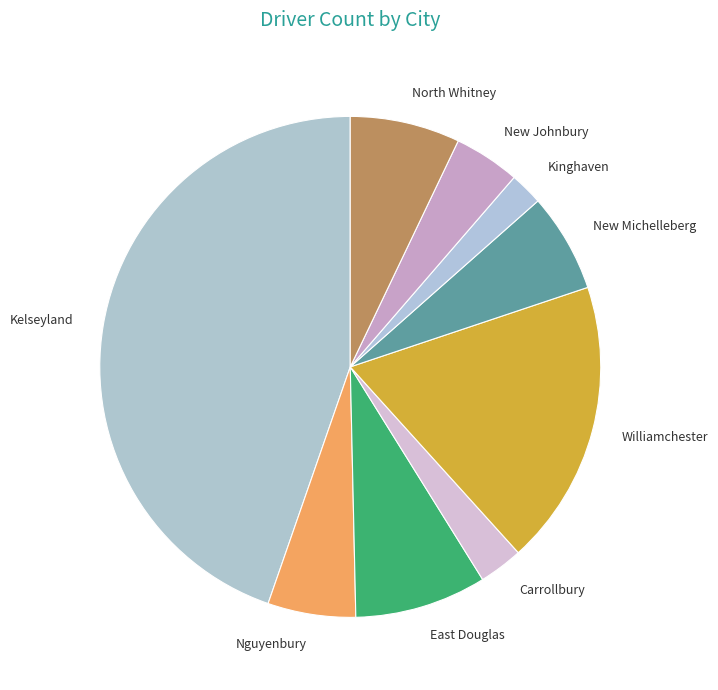

Is it true that Nguyenbury is 6% of the pie?

True